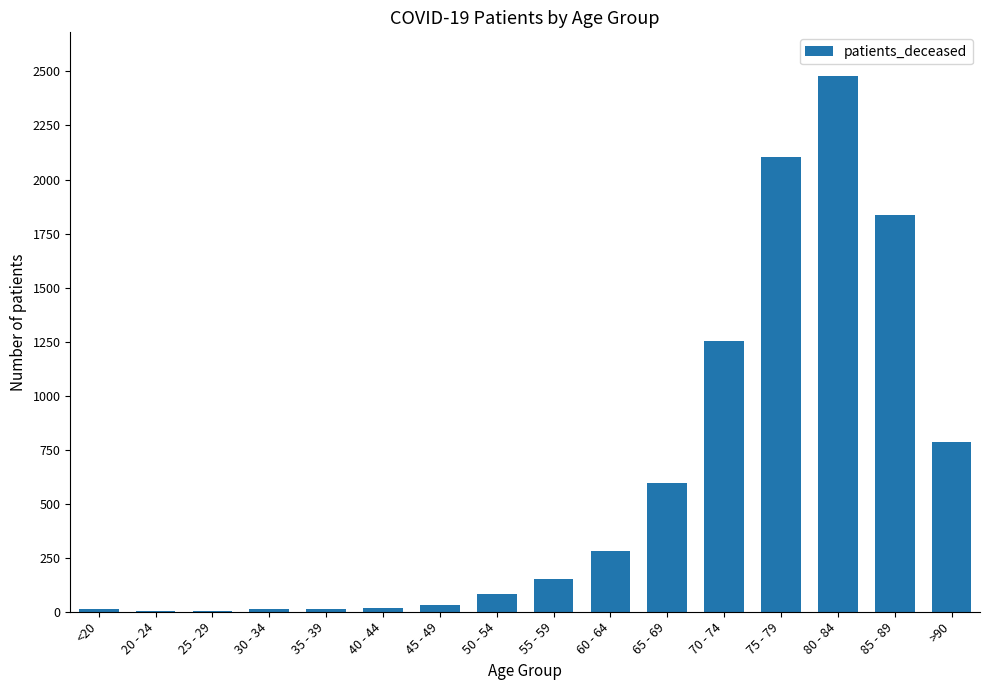

What is the ratio of the value at 35 - 39 to the value at 50 - 54?

0.1